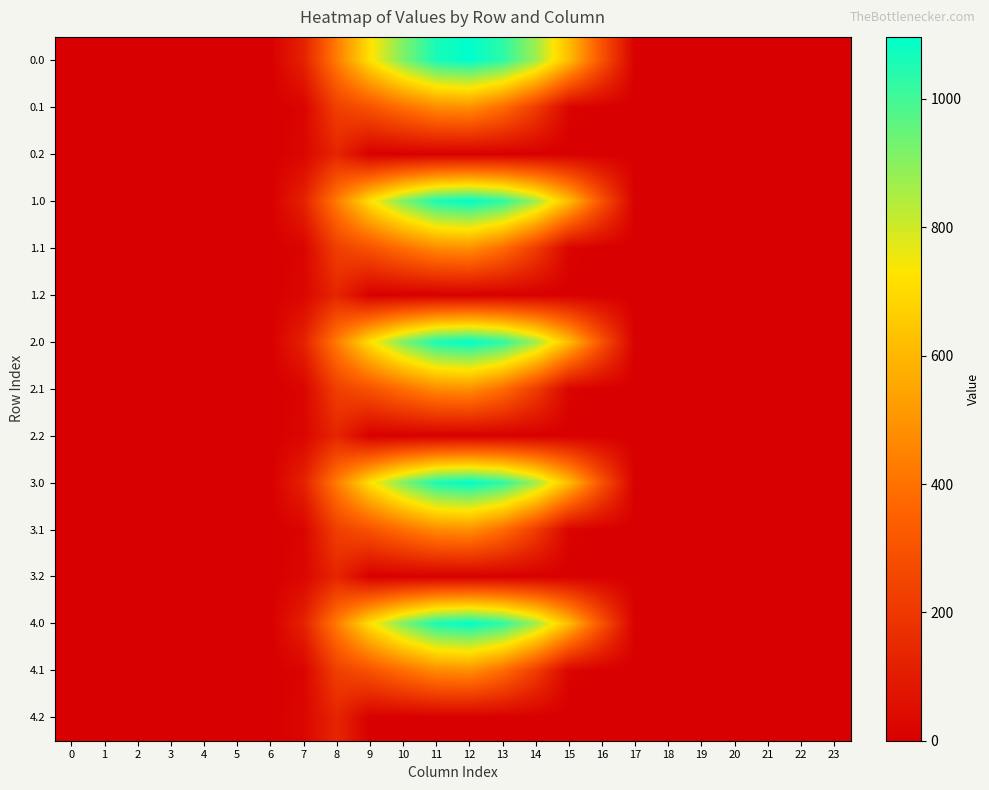

Reading right to left, list all the values displayed in this chart.

row_0: 23=0.0	22=0.0	21=0.0	20=0.0	19=0.0	18=0.0	17=0.0	16=294.5	15=615.9	14=870.6	13=1032.9	12=1096.7	11=1060.3	10=916.2	9=716.9	8=430.3	7=120.6	6=0.0	5=0.0	4=0.0	3=0.0	2=0.0	1=0.0	0=0.0
row_1: 23=0.0	22=0.0	21=0.0	20=0.0	19=0.0	18=0.0	17=0.0	16=0.0	15=17.3	14=219.2	13=382.7	12=485.4	11=471.7	10=388.1	9=295.9	8=227.5	7=17.7	6=0.0	5=0.0	4=0.0	3=0.0	2=0.0	1=0.0	0=0.0
row_2: 23=0.0	22=0.0	21=0.0	20=0.0	19=0.0	18=0.0	17=0.0	16=0.0	15=0.0	14=0.0	13=0.0	12=0.0	11=0.0	10=0.0	9=0.0	8=134.2	7=22.3	6=0.0	5=0.0	4=0.0	3=0.0	2=0.0	1=0.0	0=0.0
row_3: 23=0.0	22=0.0	21=0.0	20=0.0	19=0.0	18=0.0	17=0.0	16=294.5	15=615.9	14=870.6	13=1032.9	12=1096.7	11=1060.3	10=916.2	9=716.9	8=430.3	7=120.6	6=0.0	5=0.0	4=0.0	3=0.0	2=0.0	1=0.0	0=0.0
row_4: 23=0.0	22=0.0	21=0.0	20=0.0	19=0.0	18=0.0	17=0.0	16=0.0	15=17.3	14=219.2	13=382.7	12=485.4	11=471.7	10=388.1	9=295.9	8=227.5	7=17.7	6=0.0	5=0.0	4=0.0	3=0.0	2=0.0	1=0.0	0=0.0
row_5: 23=0.0	22=0.0	21=0.0	20=0.0	19=0.0	18=0.0	17=0.0	16=0.0	15=0.0	14=0.0	13=0.0	12=0.0	11=0.0	10=0.0	9=0.0	8=134.2	7=22.3	6=0.0	5=0.0	4=0.0	3=0.0	2=0.0	1=0.0	0=0.0
row_6: 23=0.0	22=0.0	21=0.0	20=0.0	19=0.0	18=0.0	17=0.0	16=294.5	15=615.9	14=870.6	13=1032.9	12=1096.7	11=1060.3	10=916.2	9=716.9	8=430.3	7=120.6	6=0.0	5=0.0	4=0.0	3=0.0	2=0.0	1=0.0	0=0.0
row_7: 23=0.0	22=0.0	21=0.0	20=0.0	19=0.0	18=0.0	17=0.0	16=0.0	15=17.3	14=219.2	13=382.7	12=485.4	11=471.7	10=388.1	9=295.9	8=227.5	7=17.7	6=0.0	5=0.0	4=0.0	3=0.0	2=0.0	1=0.0	0=0.0
row_8: 23=0.0	22=0.0	21=0.0	20=0.0	19=0.0	18=0.0	17=0.0	16=0.0	15=0.0	14=0.0	13=0.0	12=0.0	11=0.0	10=0.0	9=0.0	8=134.2	7=22.3	6=0.0	5=0.0	4=0.0	3=0.0	2=0.0	1=0.0	0=0.0
row_9: 23=0.0	22=0.0	21=0.0	20=0.0	19=0.0	18=0.0	17=0.0	16=294.5	15=615.9	14=870.6	13=1032.9	12=1096.7	11=1060.3	10=916.2	9=716.9	8=430.3	7=120.6	6=0.0	5=0.0	4=0.0	3=0.0	2=0.0	1=0.0	0=0.0
row_10: 23=0.0	22=0.0	21=0.0	20=0.0	19=0.0	18=0.0	17=0.0	16=0.0	15=17.3	14=219.2	13=382.7	12=485.4	11=471.7	10=388.1	9=295.9	8=227.5	7=17.7	6=0.0	5=0.0	4=0.0	3=0.0	2=0.0	1=0.0	0=0.0
row_11: 23=0.0	22=0.0	21=0.0	20=0.0	19=0.0	18=0.0	17=0.0	16=0.0	15=0.0	14=0.0	13=0.0	12=0.0	11=0.0	10=0.0	9=0.0	8=134.2	7=22.3	6=0.0	5=0.0	4=0.0	3=0.0	2=0.0	1=0.0	0=0.0
row_12: 23=0.0	22=0.0	21=0.0	20=0.0	19=0.0	18=0.0	17=0.0	16=294.5	15=615.9	14=870.6	13=1032.9	12=1096.7	11=1060.3	10=916.2	9=716.9	8=430.3	7=120.6	6=0.0	5=0.0	4=0.0	3=0.0	2=0.0	1=0.0	0=0.0
row_13: 23=0.0	22=0.0	21=0.0	20=0.0	19=0.0	18=0.0	17=0.0	16=0.0	15=17.3	14=219.2	13=382.7	12=485.4	11=471.7	10=388.1	9=295.9	8=227.5	7=17.7	6=0.0	5=0.0	4=0.0	3=0.0	2=0.0	1=0.0	0=0.0
row_14: 23=0.0	22=0.0	21=0.0	20=0.0	19=0.0	18=0.0	17=0.0	16=0.0	15=0.0	14=0.0	13=0.0	12=0.0	11=0.0	10=0.0	9=0.0	8=134.2	7=22.3	6=0.0	5=0.0	4=0.0	3=0.0	2=0.0	1=0.0	0=0.0